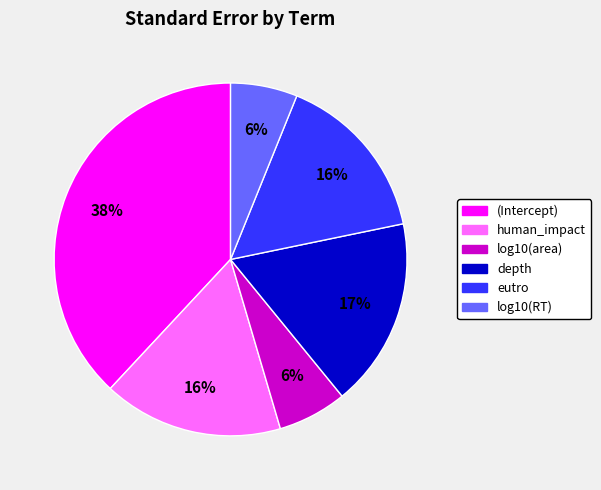

Which slice is the largest?

(Intercept)